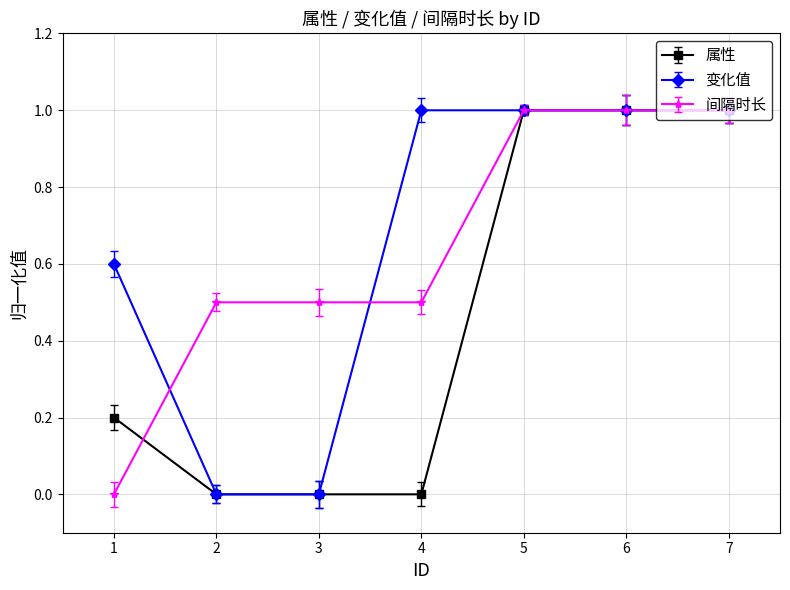

What is the difference between the maximum and minimum values in the 属性 series?

1.0